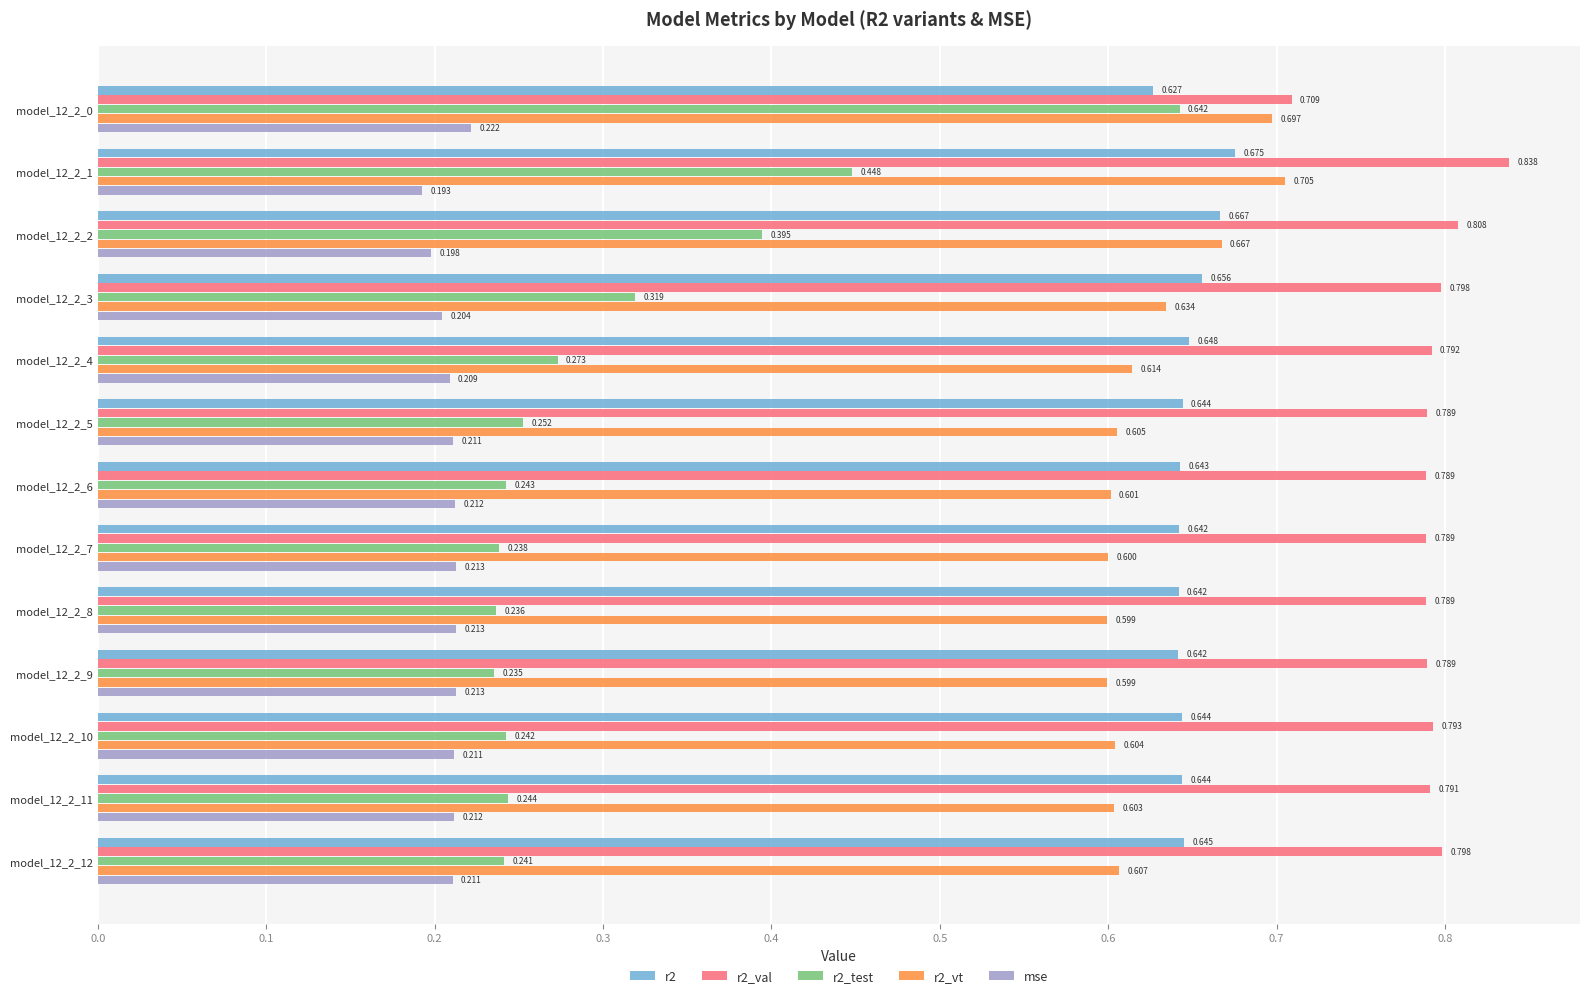

Is the value of r2 at model_12_2_1 greater than the value of r2_test at model_12_2_9?

Yes